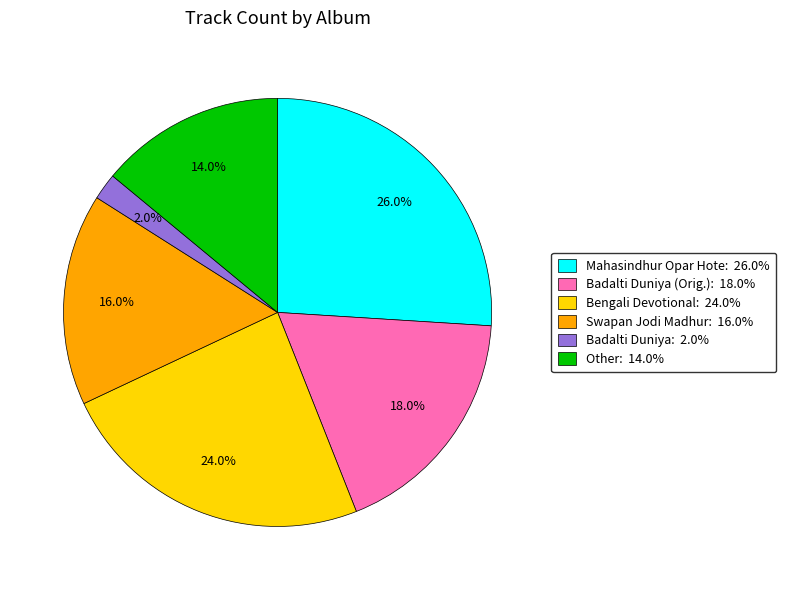

Which category has the biggest portion of the pie?

Mahasindhur Opar Hote: 26.0%